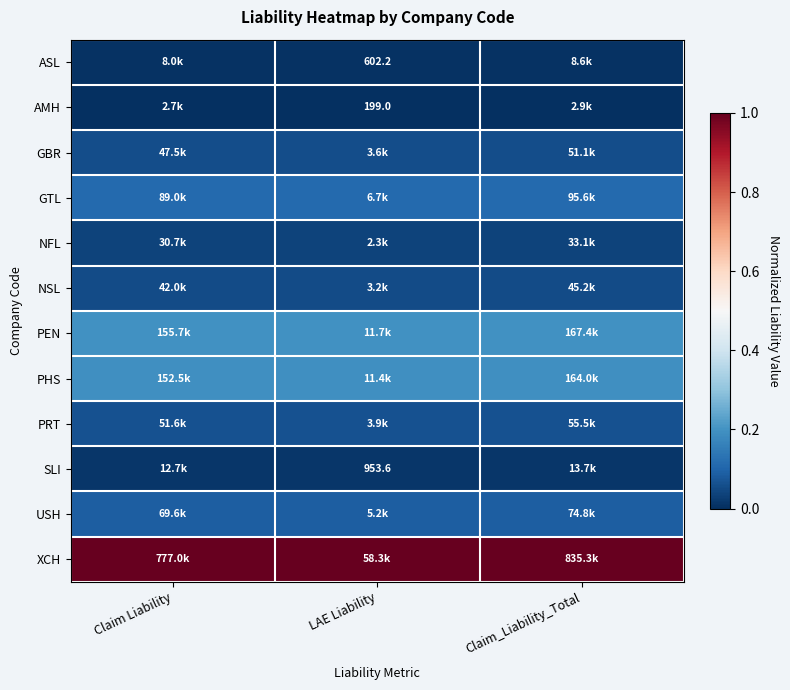

List the series in order of their peak value, lowest first.

AMH, ASL, SLI, NFL, NSL, GBR, PRT, USH, GTL, PHS, PEN, XCH